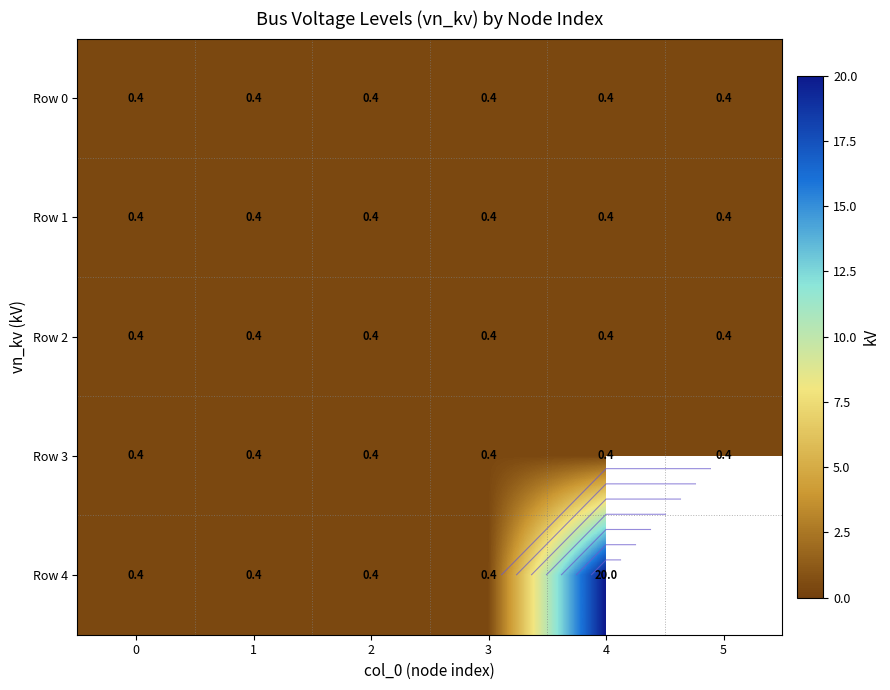

What is the greatest value displayed?

20.0